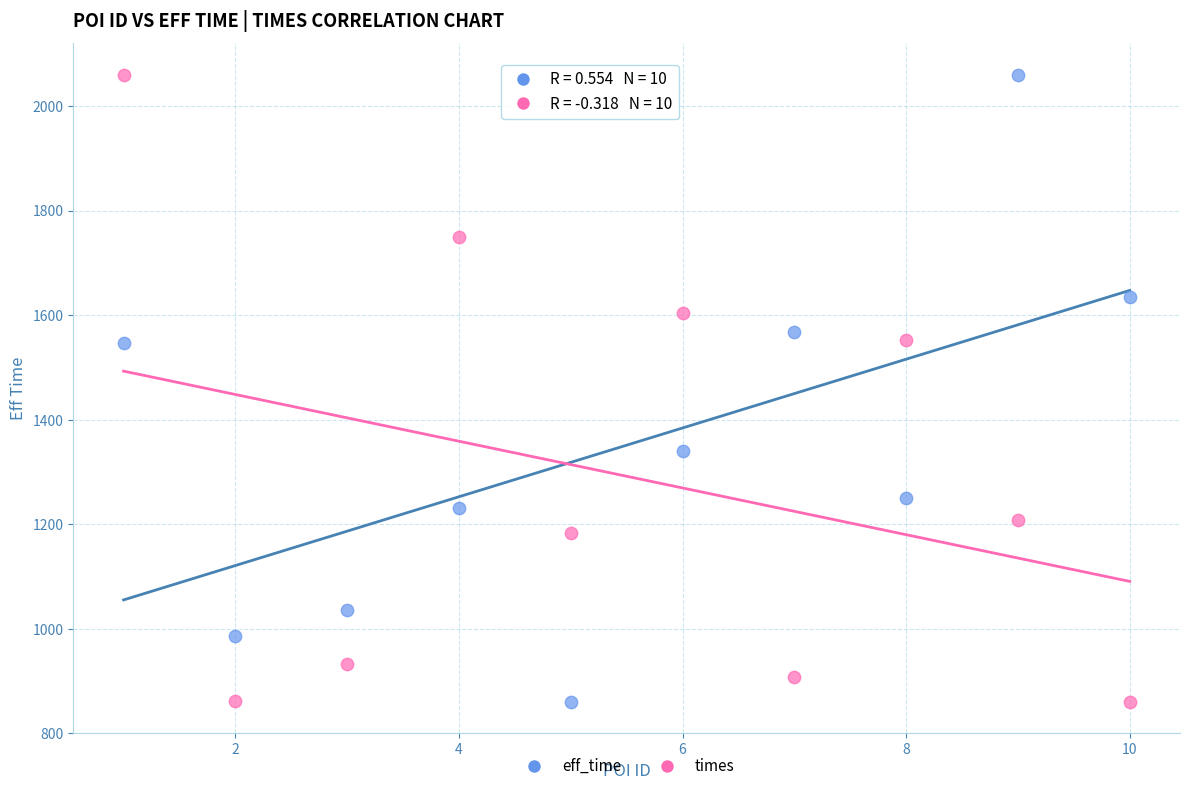

What is the X range (max minus min) for the scatter plot?

9.0